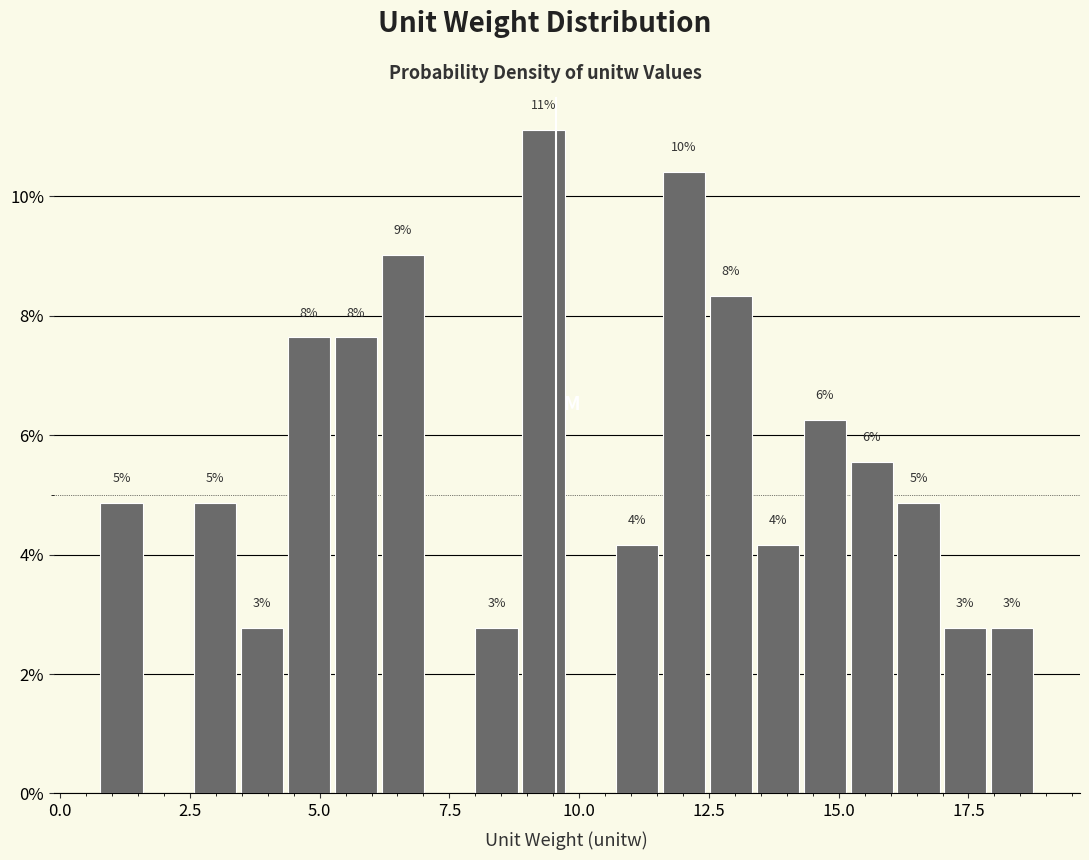

Around what value on the x-axis is the tallest bar? Give the approximate position of its centre, as read against the axis.

9.5